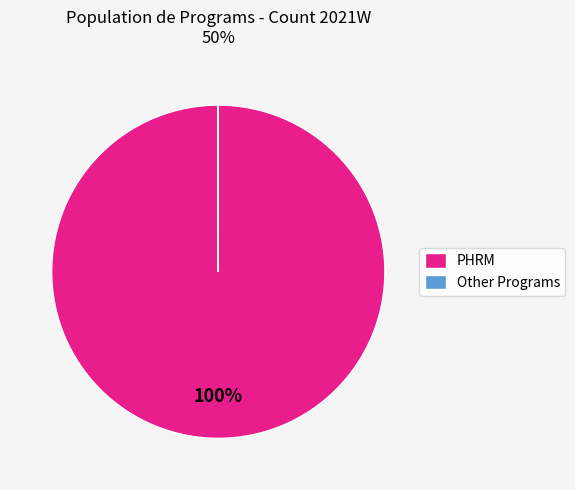

Is there a majority slice in this chart?

Yes